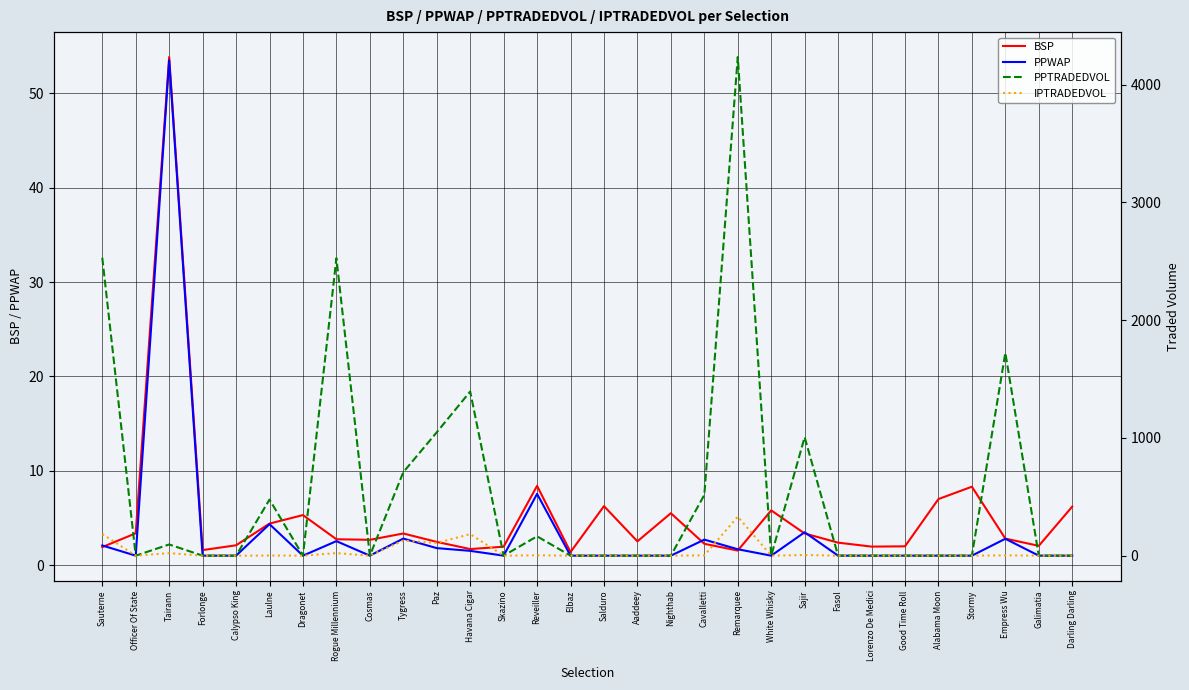

At which category does the chart reach its peak across all series?

Remarquee